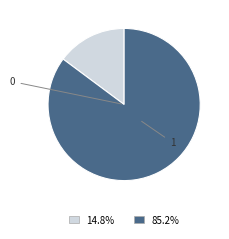

Is 0 the majority of the pie?

No